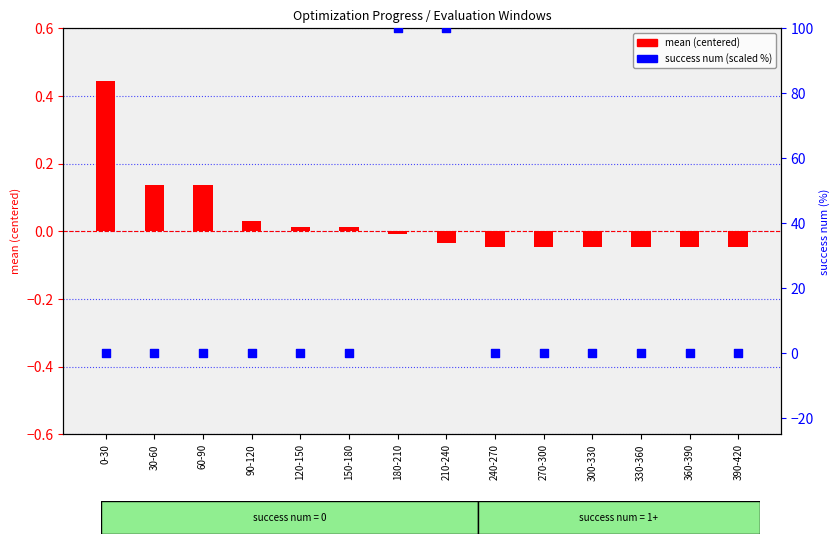

Which series reaches the minimum Y coordinate?

mean (centered)